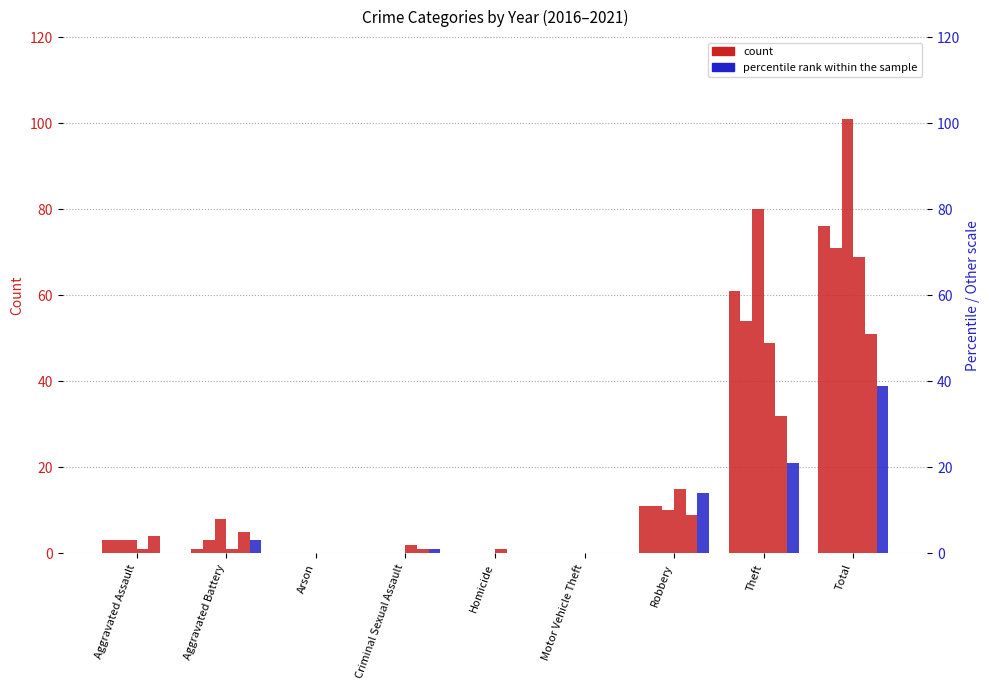

What is the difference between the maximum and minimum values in the 2021 series?

39